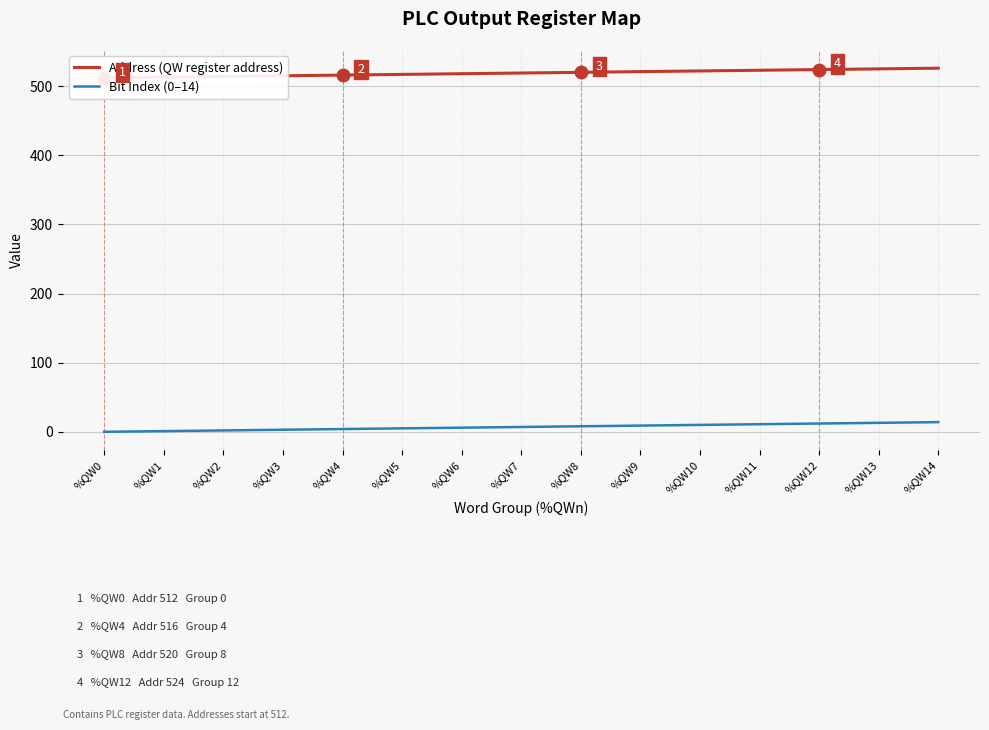

What is the highest value of the Address (QW register address) series?

526